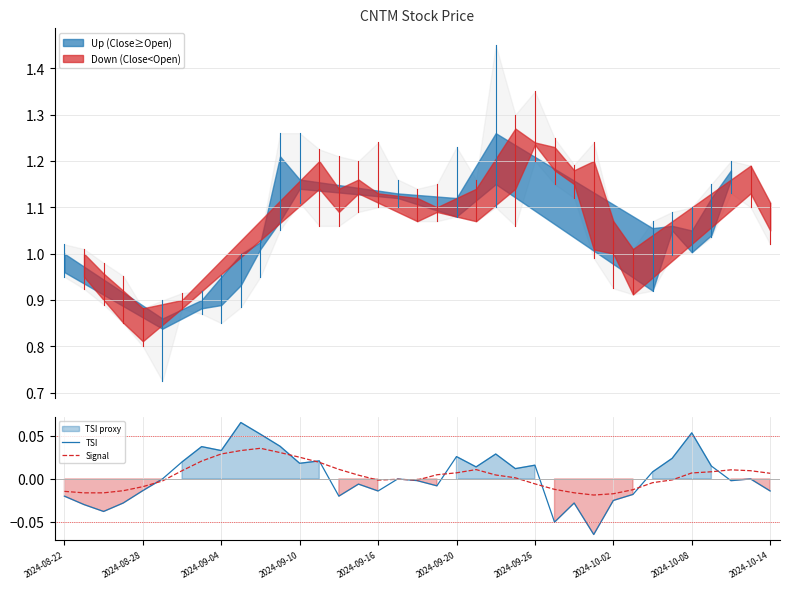

After their last crossing, which series has the higher values: TSI or Signal?

Signal